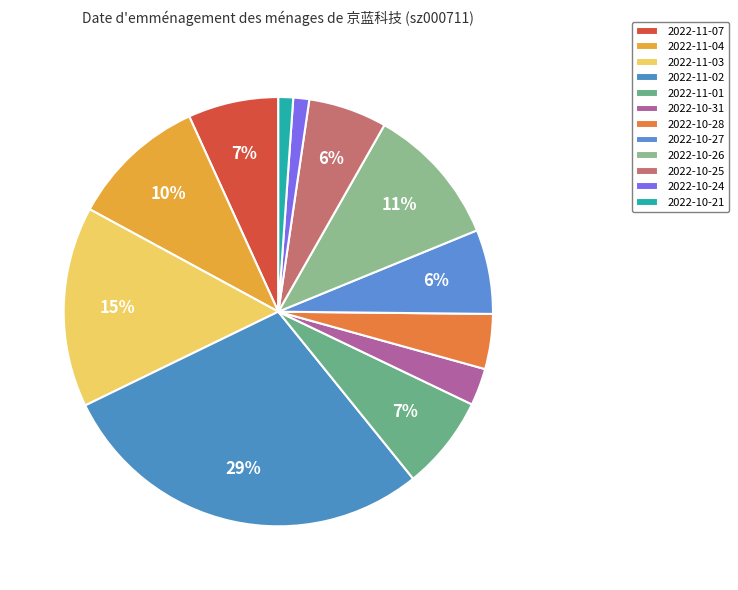

Rank the categories by value from highest to lowest.

2022-11-02, 2022-11-03, 2022-10-26, 2022-11-04, 2022-11-01, 2022-11-07, 2022-10-27, 2022-10-25, 2022-10-28, 2022-10-31, 2022-10-24, 2022-10-21